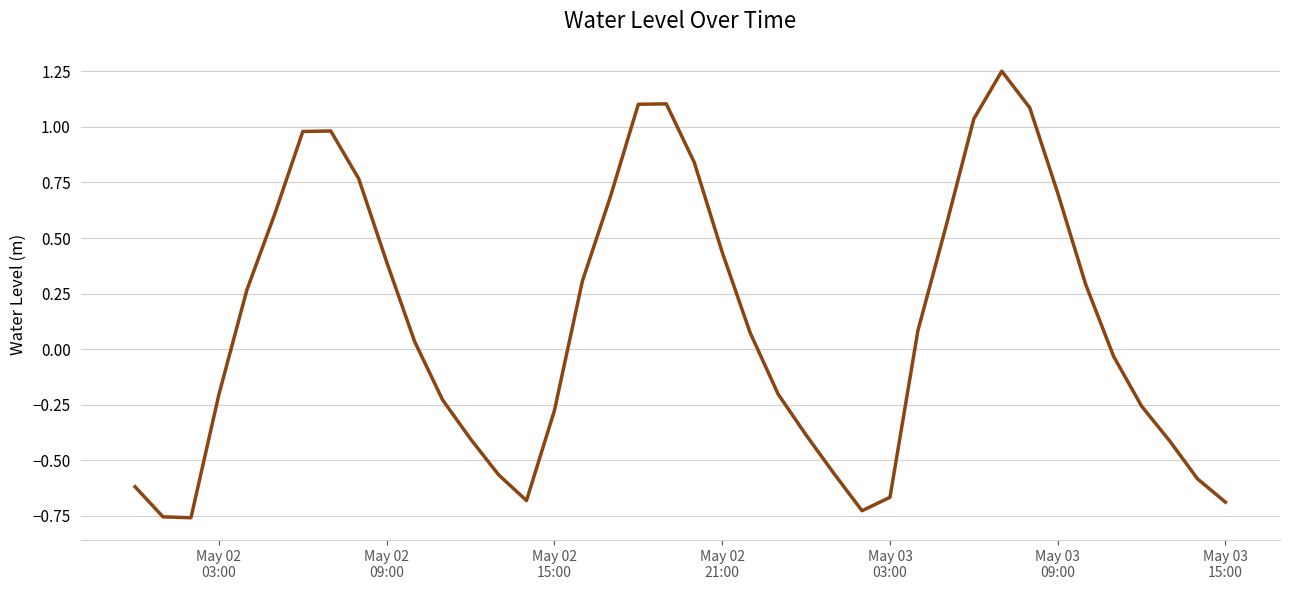

What is the sum of all values?

4.6